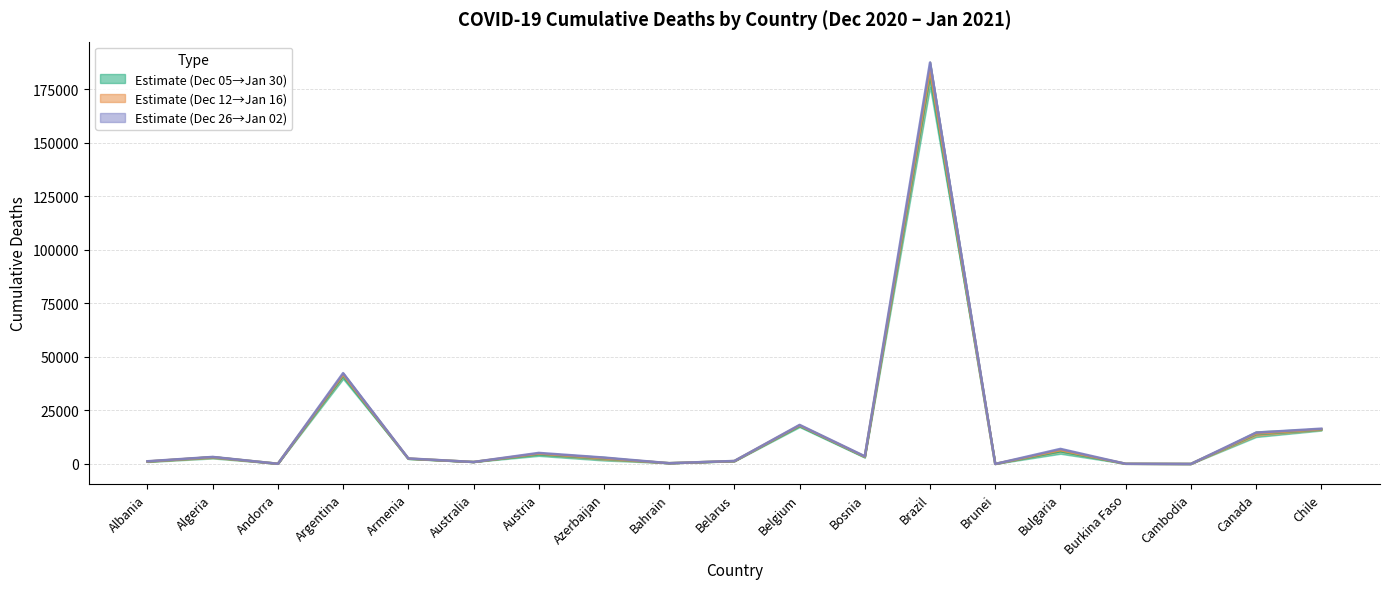

True or false: 2020-12-05 has more than 2 points higher than both neighbors.

True